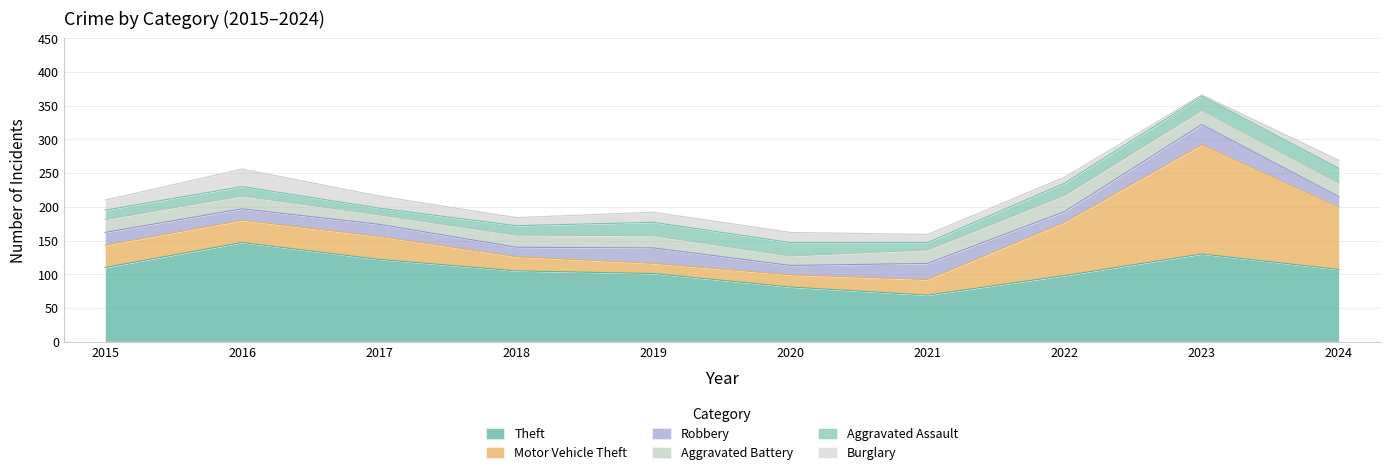

How many values in the Robbery series exceed 18?

4